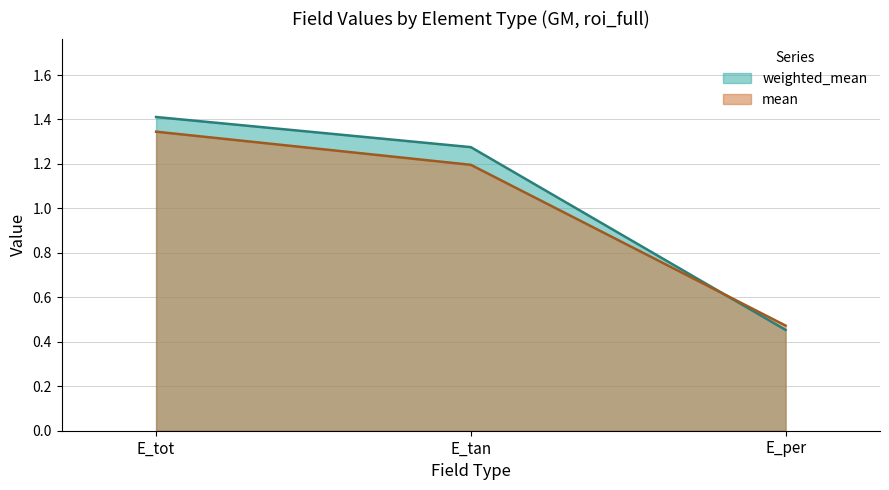

The weighted_mean series shows 0.3 at E_tan. True or false?

False